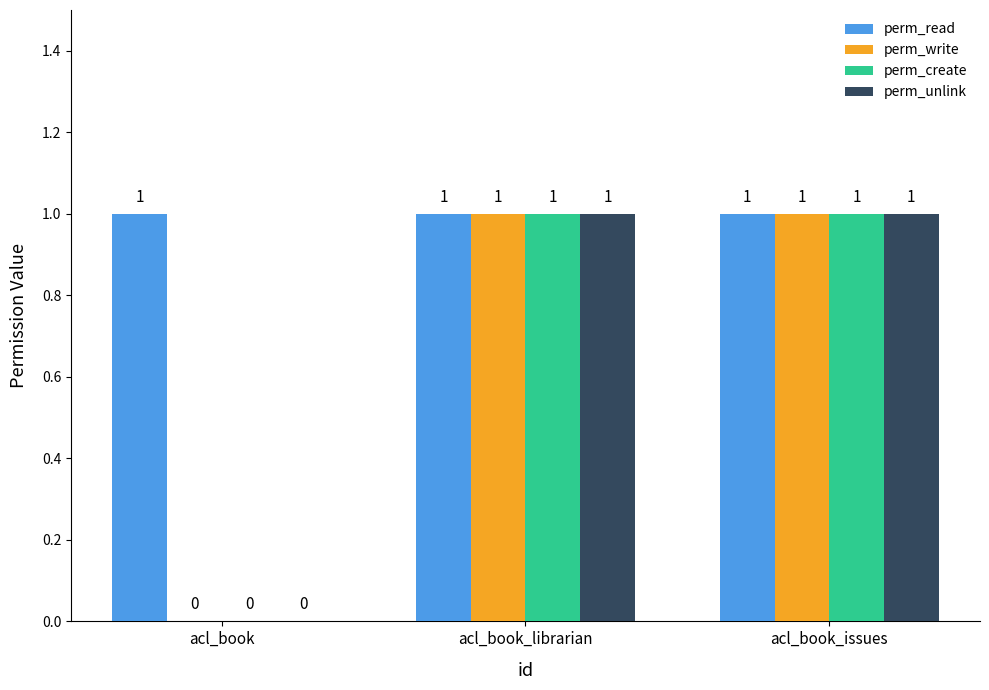

How many perm_write values are between 0 and 1?

3